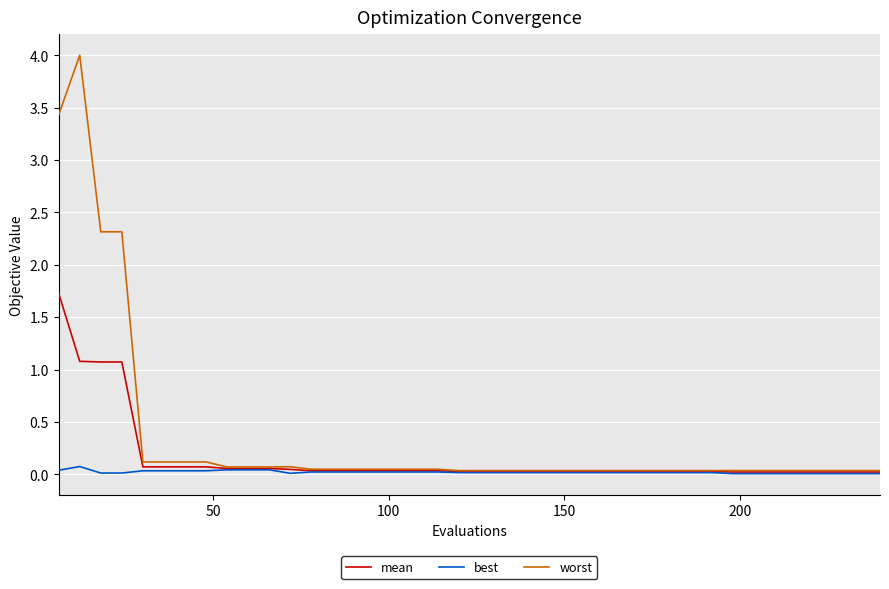

Which series has the largest range (max minus min)?

worst